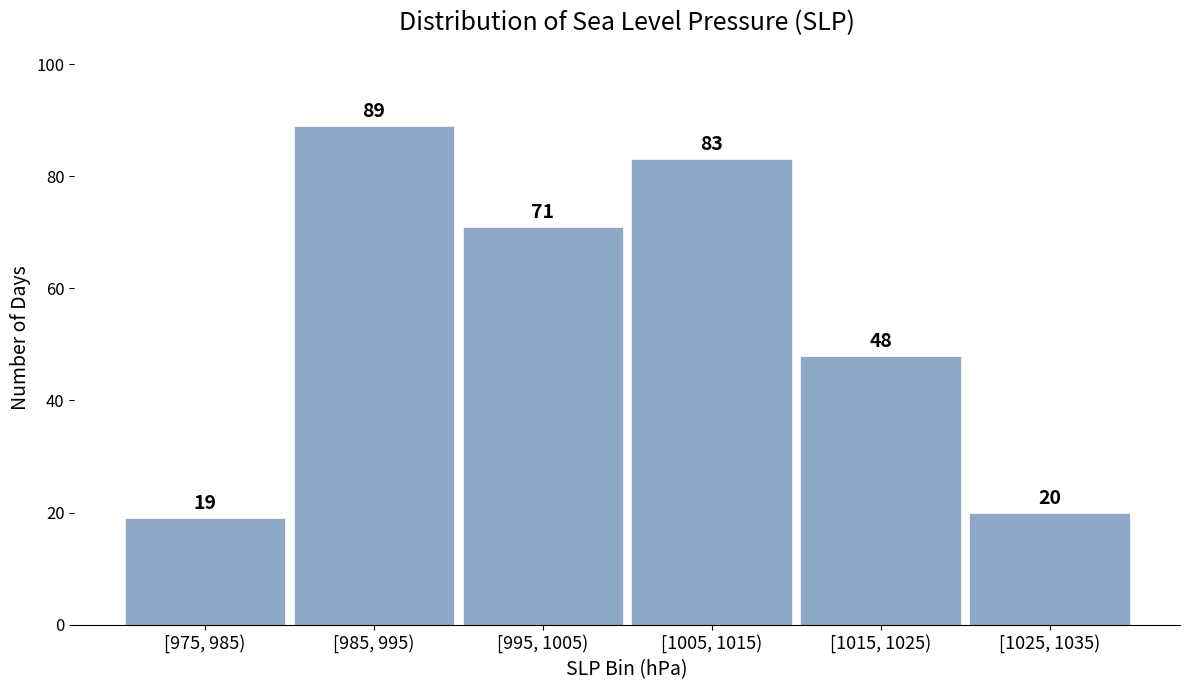

Reading left to right, what are all the values shown in this chart?

19	89	71	83	48	20